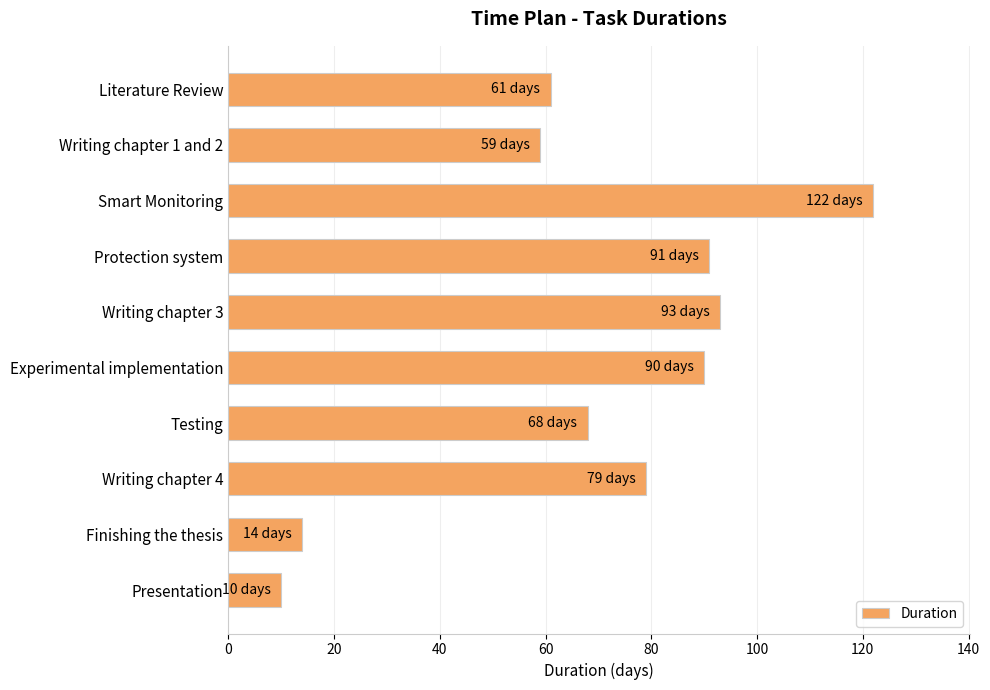

Does the chart contain any negative values?

No